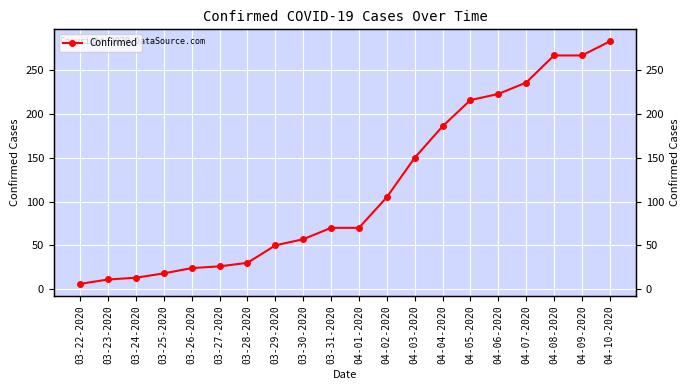

What is the change in value from 03-24-2020 to 03-30-2020?

+44